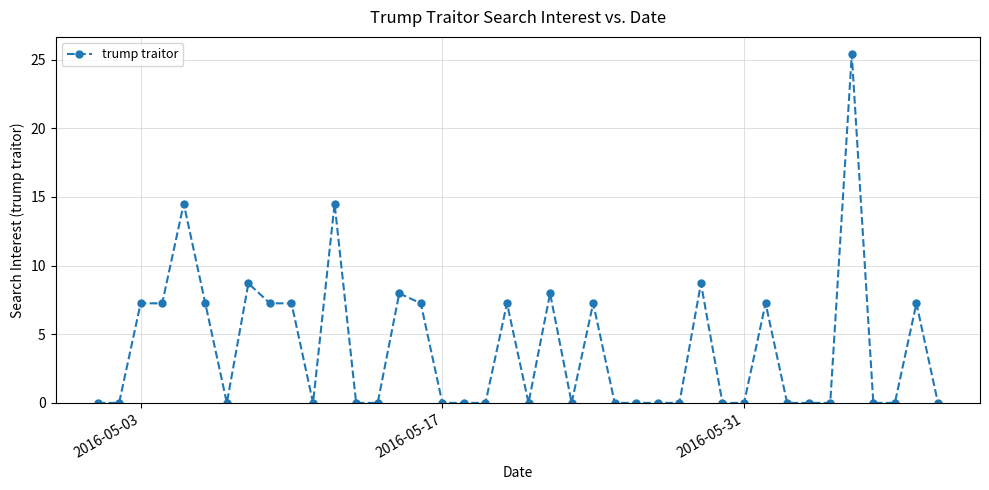

What is the sum of all values?

160.3